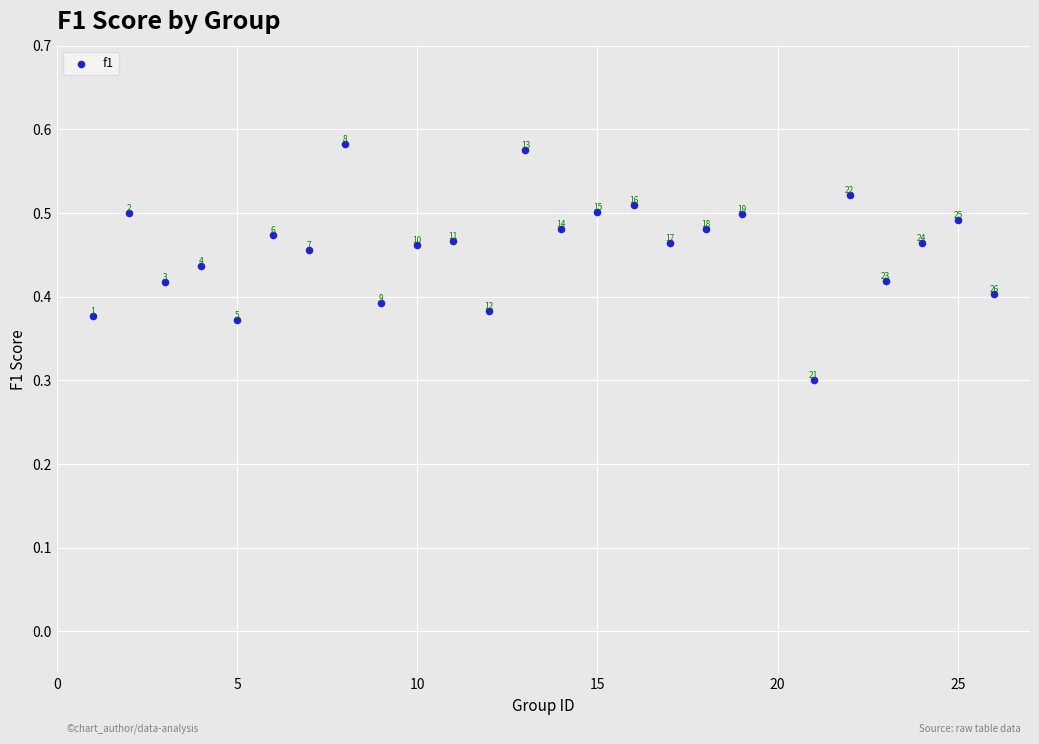

What Y value in the scatter plot is closest to 0?

0.3